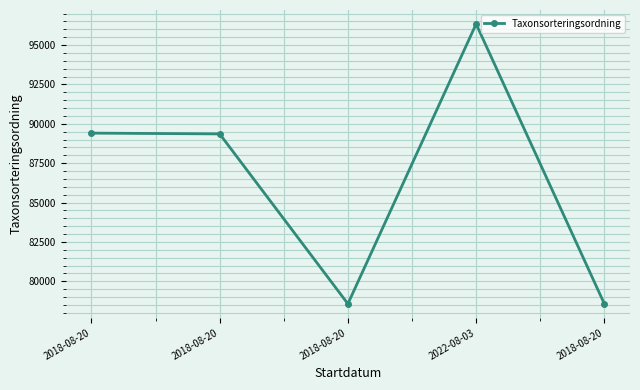

What is the label of the 1st point from the right?

2018-08-20